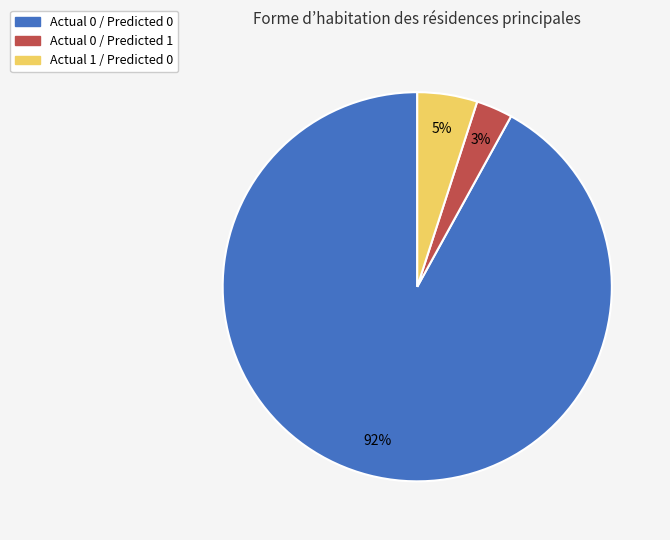

To the nearest percent, what portion does Actual 0 / Predicted 1 represent?

3%